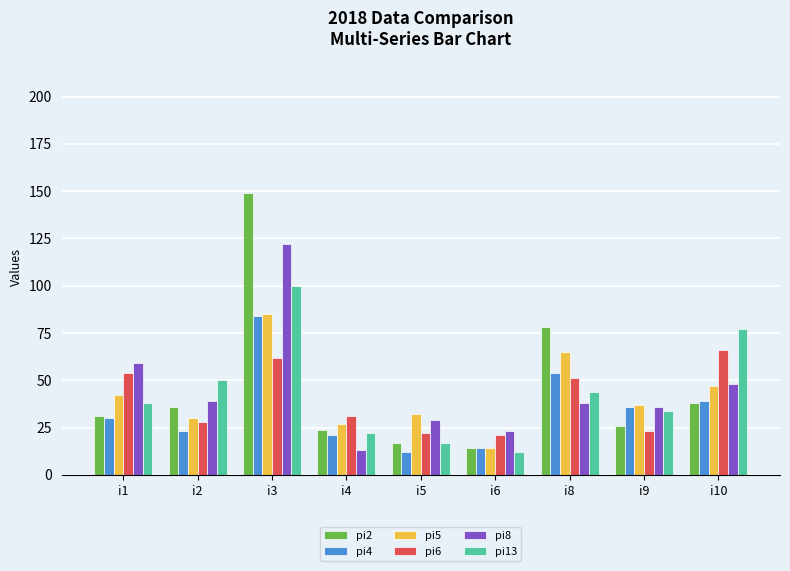

What are all the series names shown in the legend?

pi2, pi4, pi5, pi6, pi8, pi13